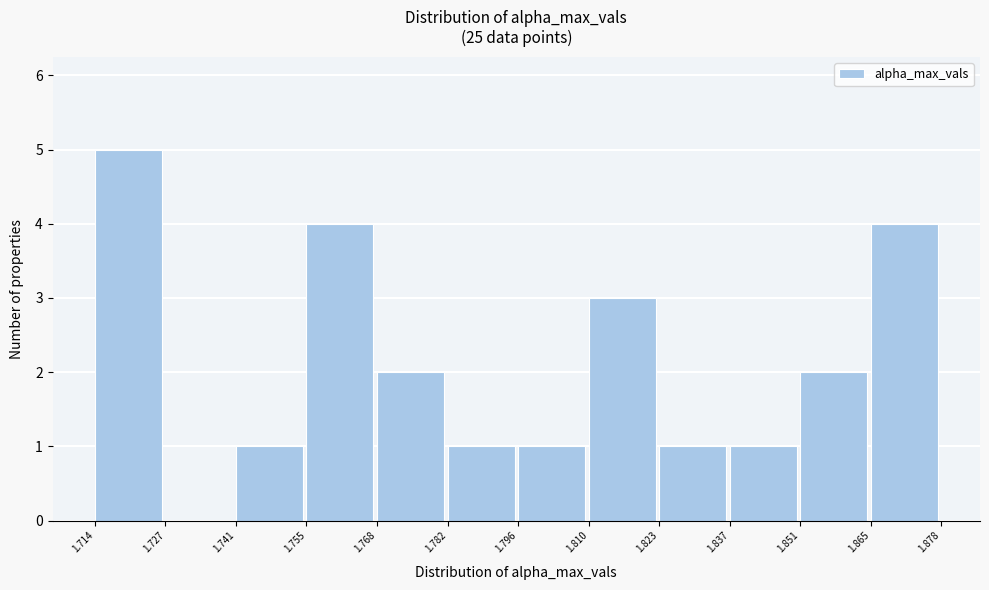

Reading left to right, transcribe this chart: for each bar, give the range it covers on the x-axis and its height. The values are not printed on the chart, so give them approximately, as read against the axis.

1.714 to 1.727: 5
1.727 to 1.741: 0
1.741 to 1.755: 1
1.755 to 1.768: 4
1.768 to 1.782: 2
1.782 to 1.796: 1
1.796 to 1.810: 1
1.810 to 1.823: 3
1.823 to 1.837: 1
1.837 to 1.851: 1
1.851 to 1.865: 2
1.865 to 1.878: 4